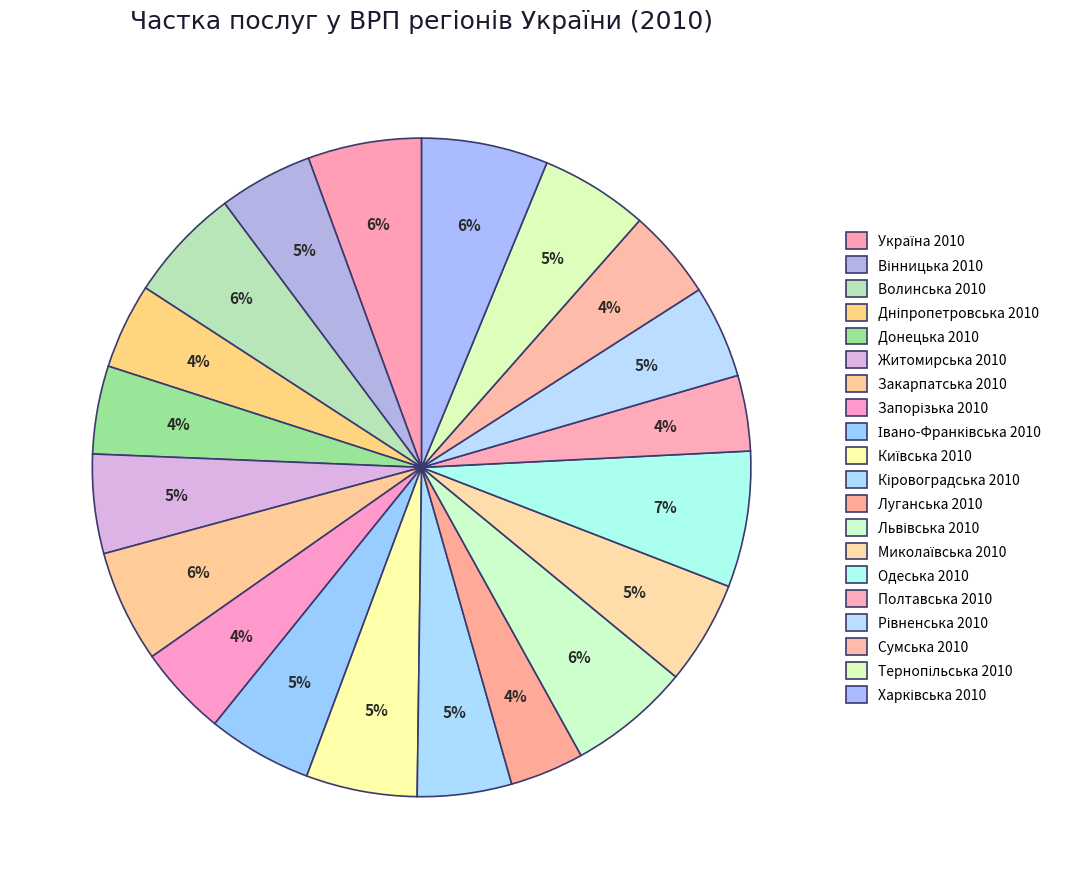

Combined, do Миколаївська 2010 and Полтавська 2010 account for over 50%?

No